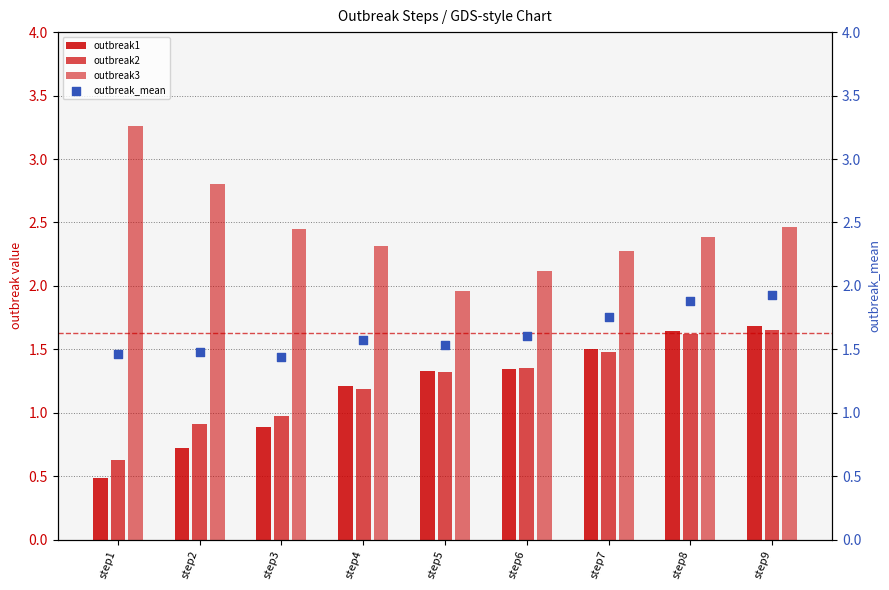

What is the total value across all series at step6?

6.4